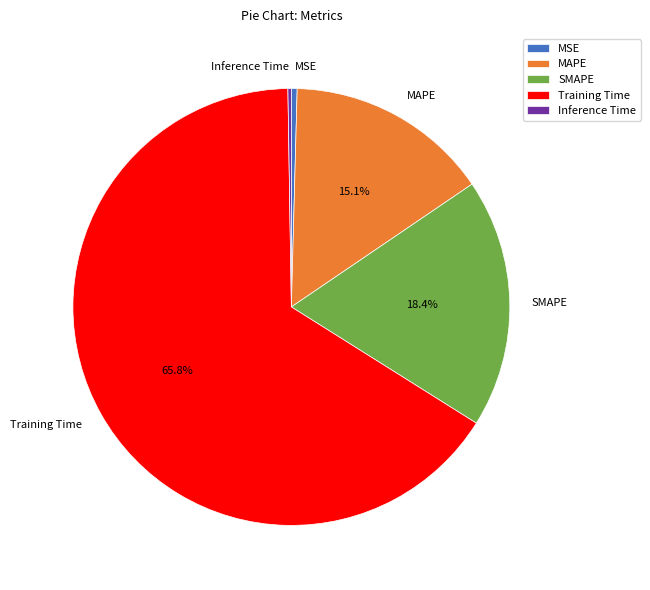

To the nearest percent, what is the difference between the MAPE and SMAPE slice percentages?

3%